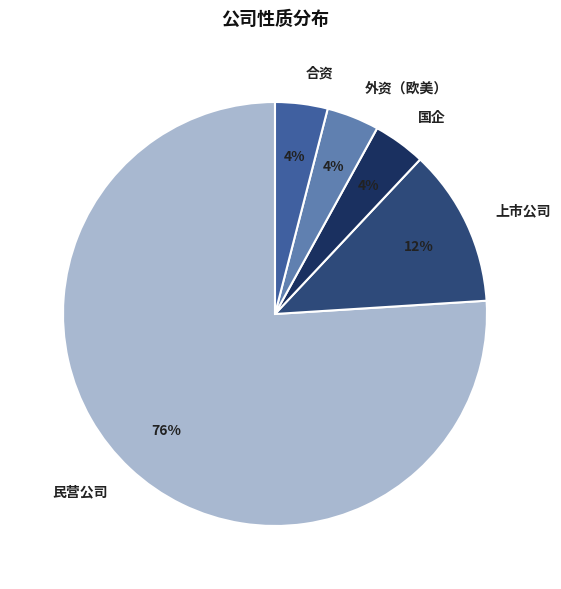

Combined, do 民营公司 and 国企 account for over 50%?

Yes